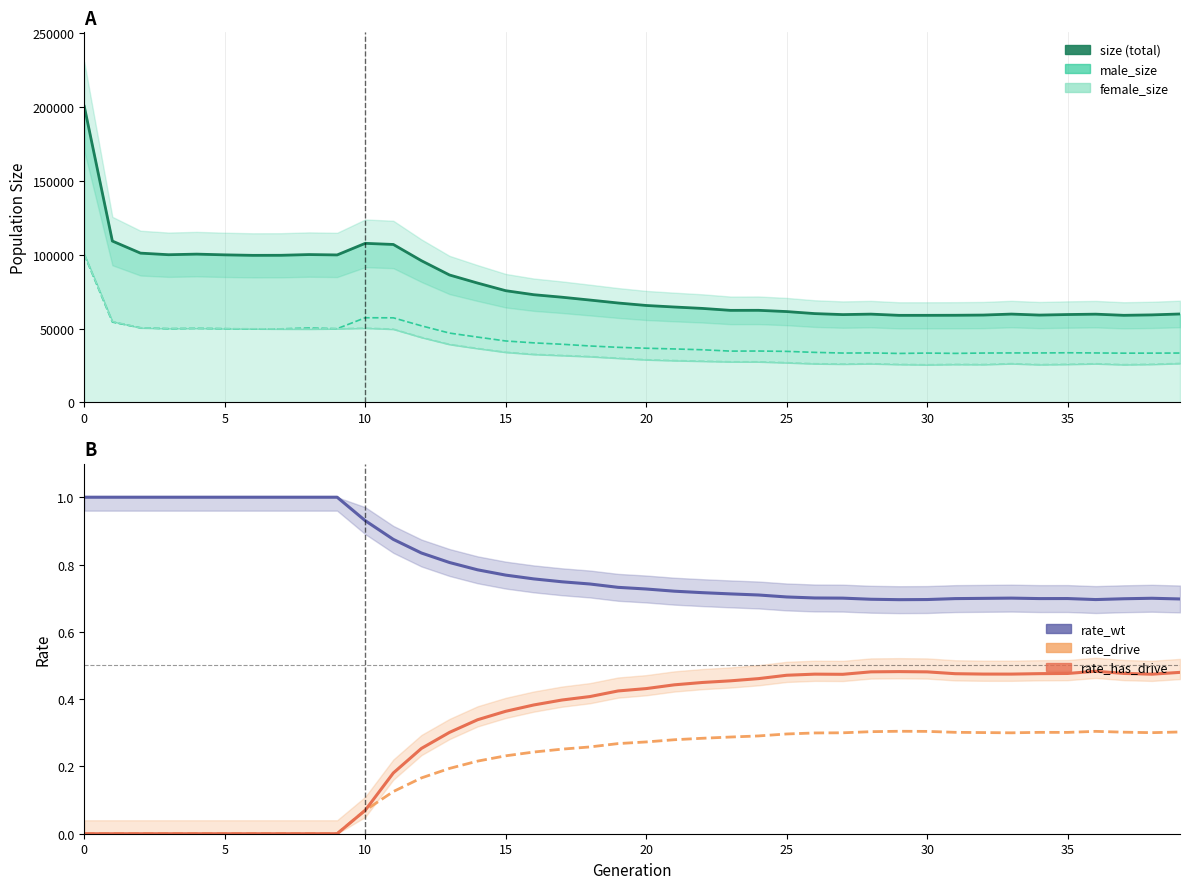

True or false: size has a value of 59814.0 at 33.

True